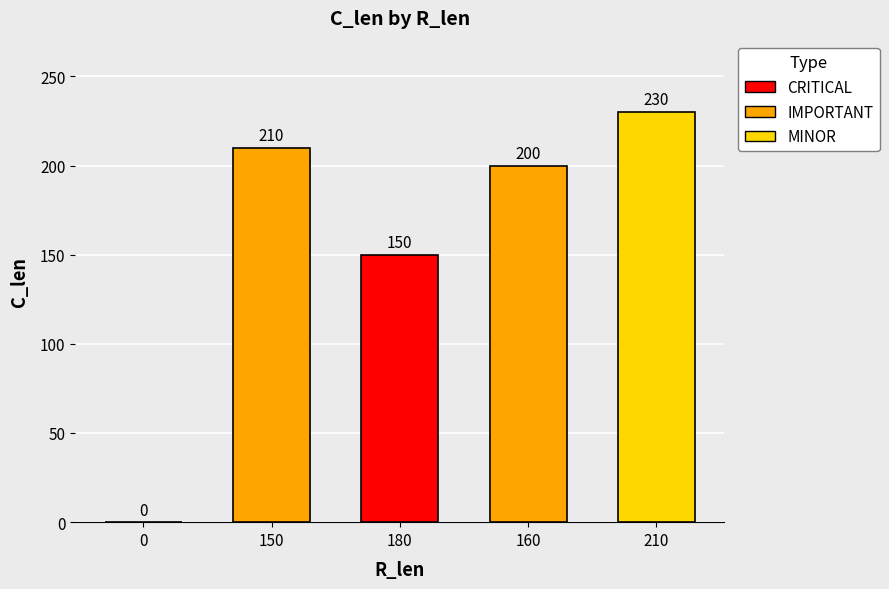

Reading right to left, what are all the values shown in this chart?

230	200	150	210	0